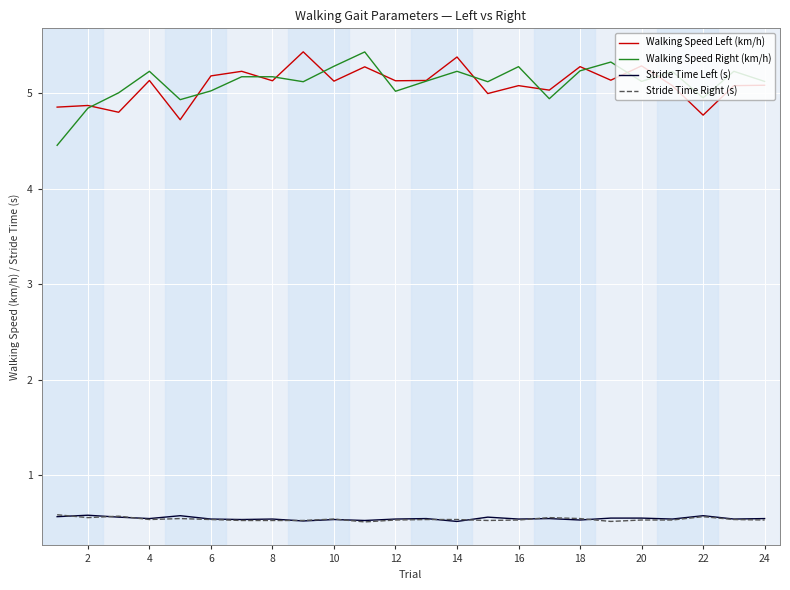

How many lines are shown in the chart?

4